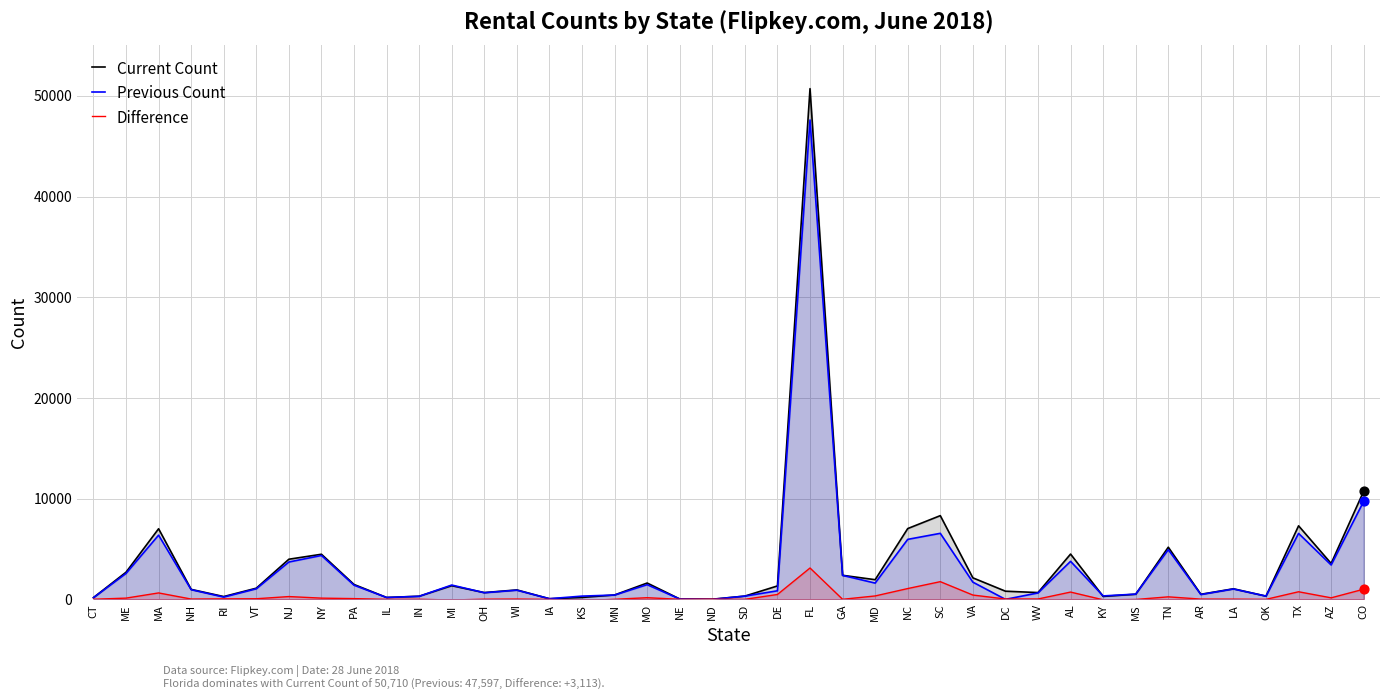

Which series has the largest total across all categories?

Current Count